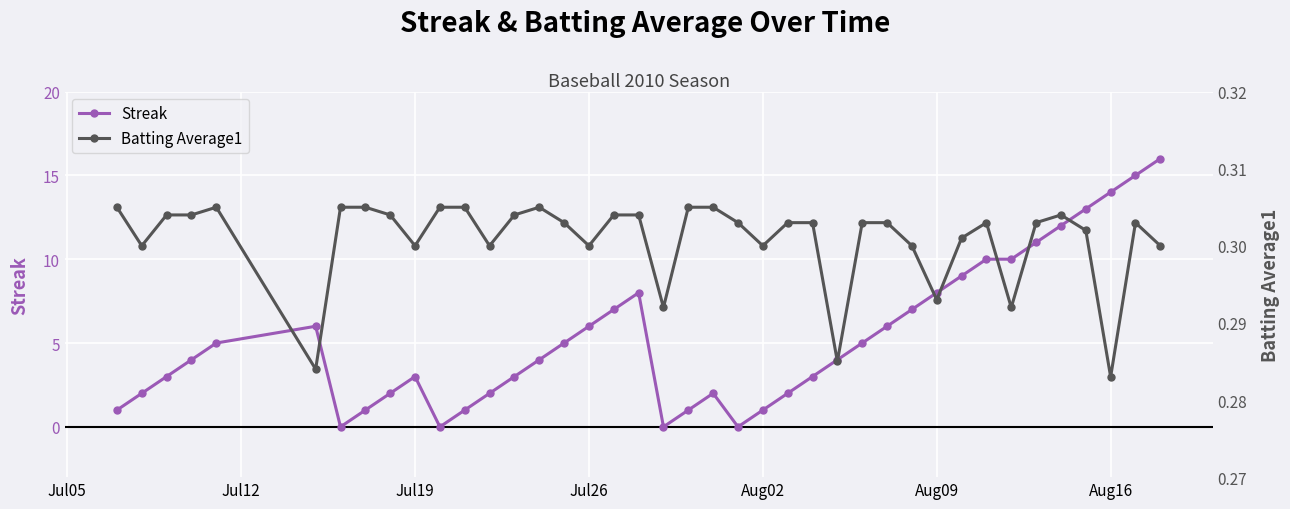

True or false: Streak has more than 0 points higher than both neighbors.

True